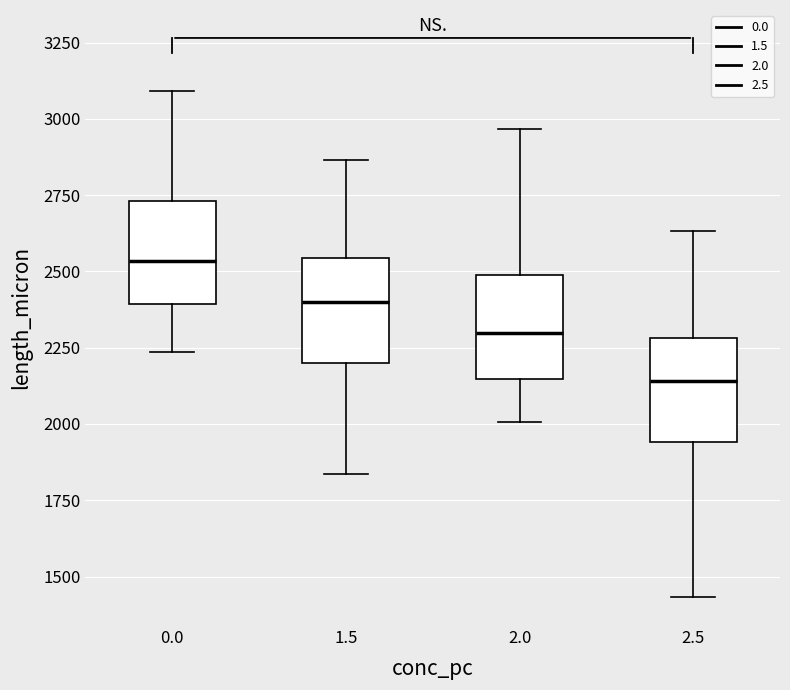

Which box has the highest median line?

0.0